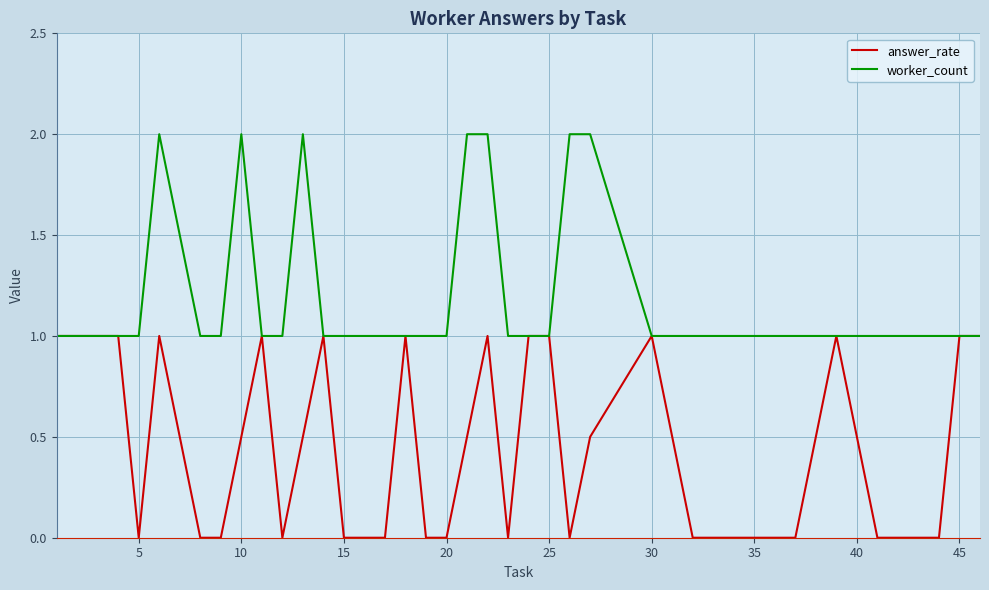

Reading left to right, what are all the values shown in this chart?

answer_rate: 1.0	1.0	0.0	1.0	0.0	0.0	0.5	1.0	0.0	0.5	1.0	0.0	0.0	0.0	1.0	0.0	0.0	0.5	1.0	0.0	1.0	1.0	0.0	0.5	1.0	0.0	0.0	0.0	1.0	0.0	0.0	1.0	1.0
worker_count: 1.0	1.0	1.0	2.0	1.0	1.0	2.0	1.0	1.0	2.0	1.0	1.0	1.0	1.0	1.0	1.0	1.0	2.0	2.0	1.0	1.0	1.0	2.0	2.0	1.0	1.0	1.0	1.0	1.0	1.0	1.0	1.0	1.0